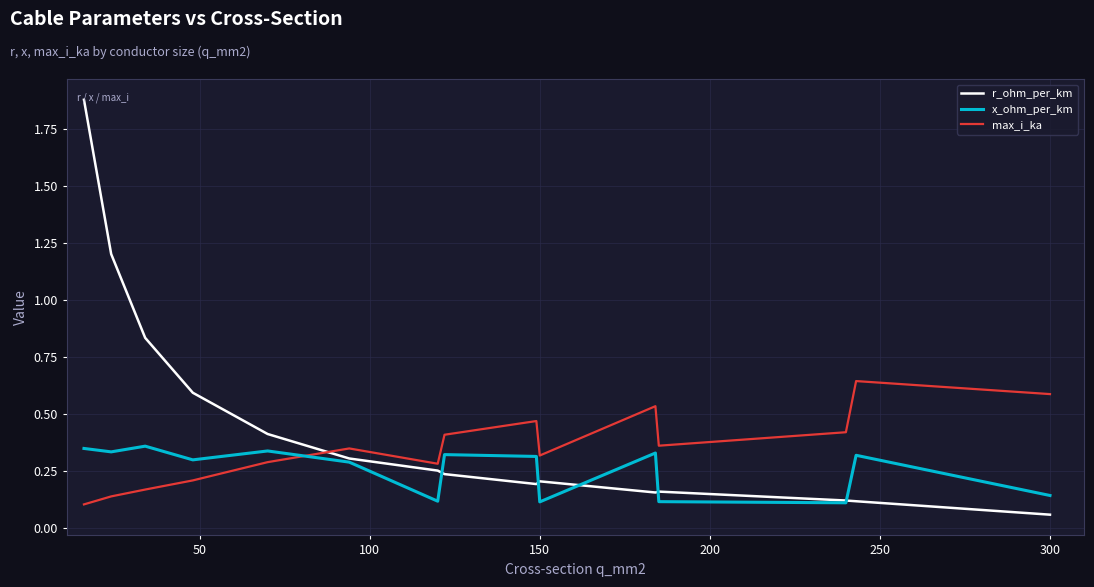

List the series in order of their peak value, highest first.

r_ohm_per_km, max_i_ka, x_ohm_per_km